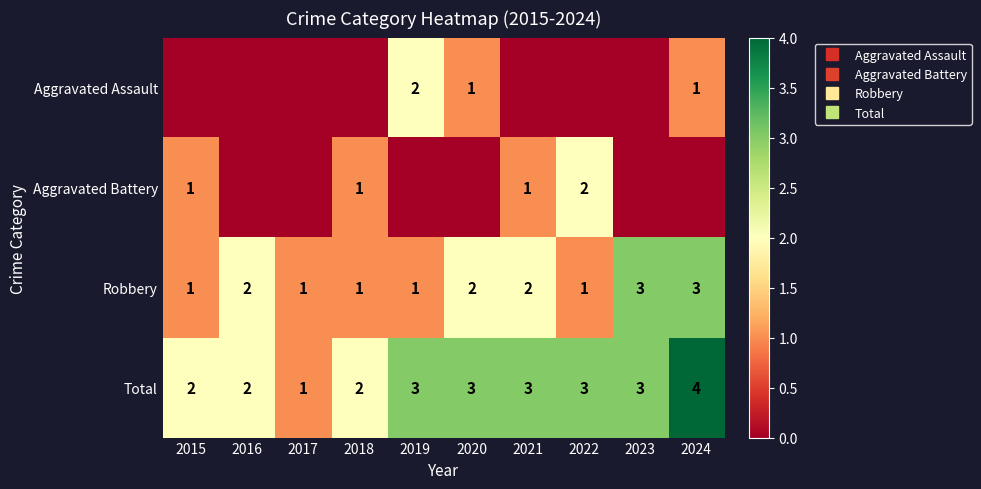

Is the value of Aggravated Assault at 2017 greater than the value of Aggravated Battery at 2021?

No